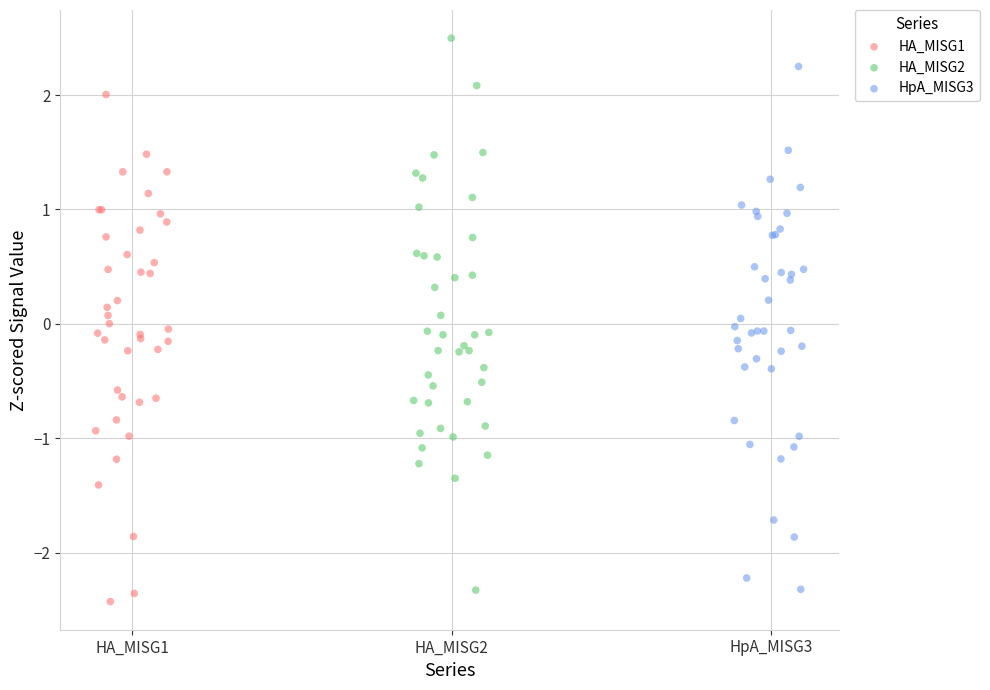

Which series has the largest Y range (max minus min)?

HA_MISG2